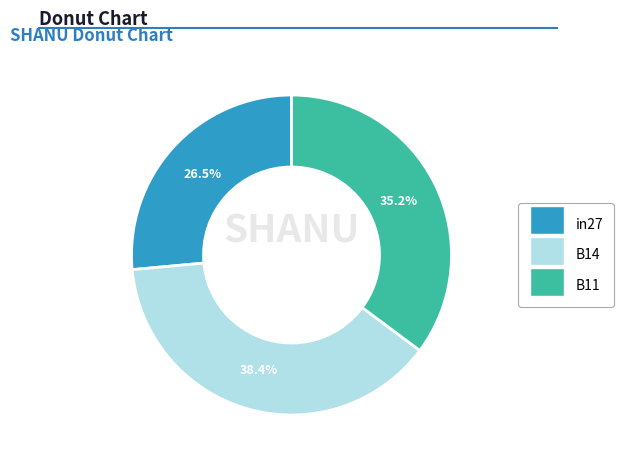

Does any single category account for the majority?

No